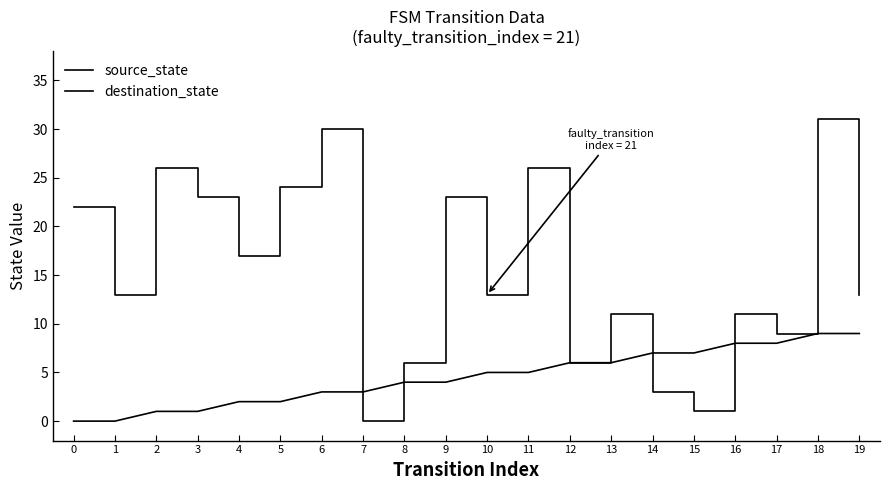

Is the value of source_state at 19 greater than the value of destination_state at 7?

Yes